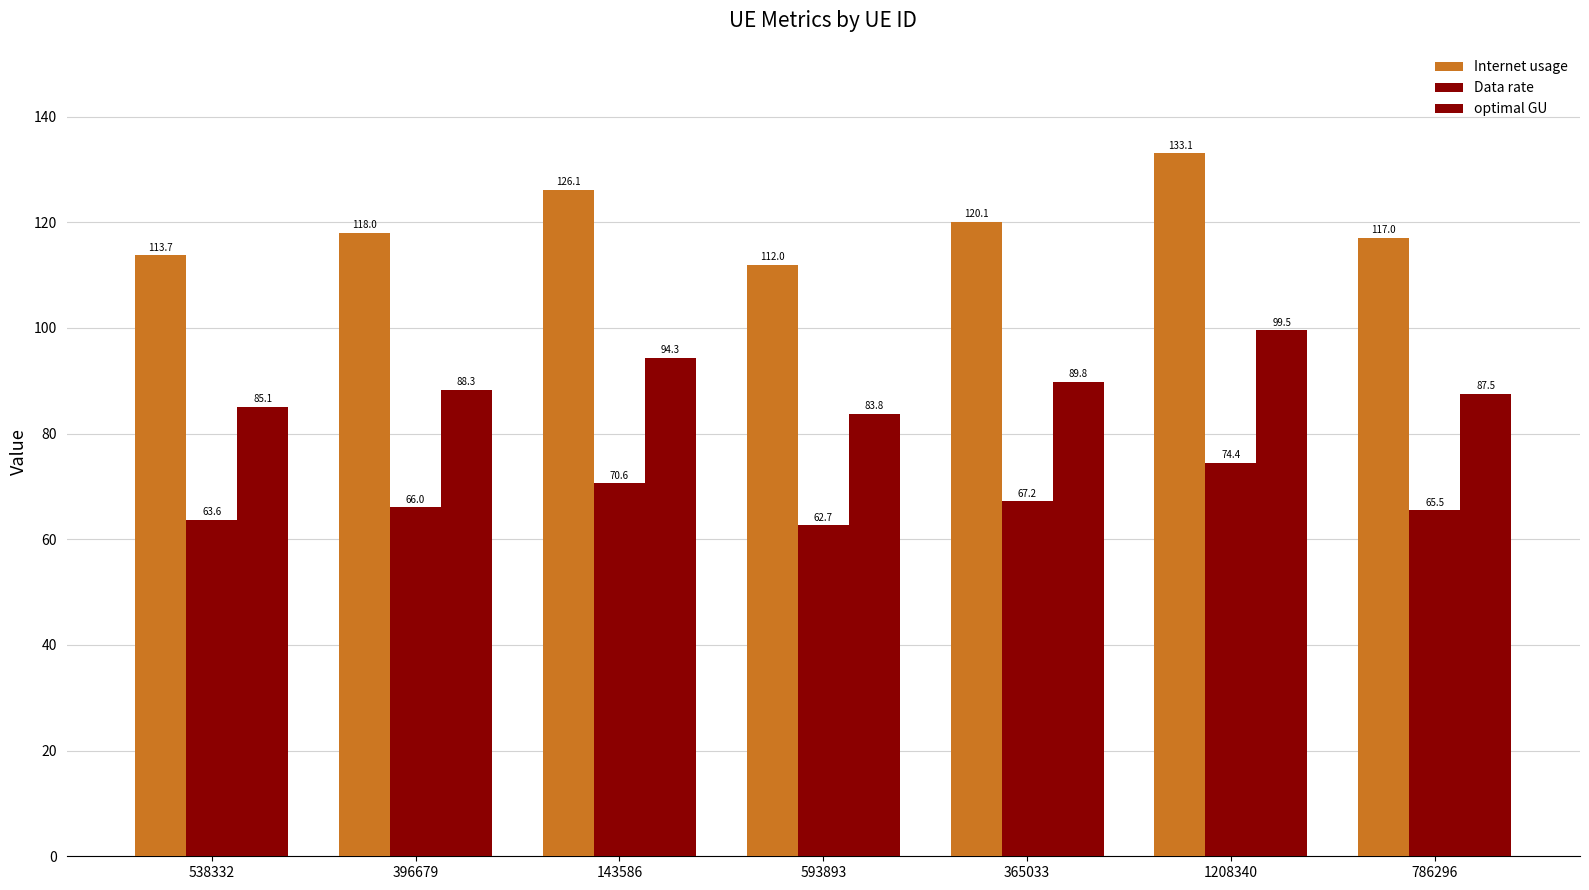

How many series are shown in this chart?

3